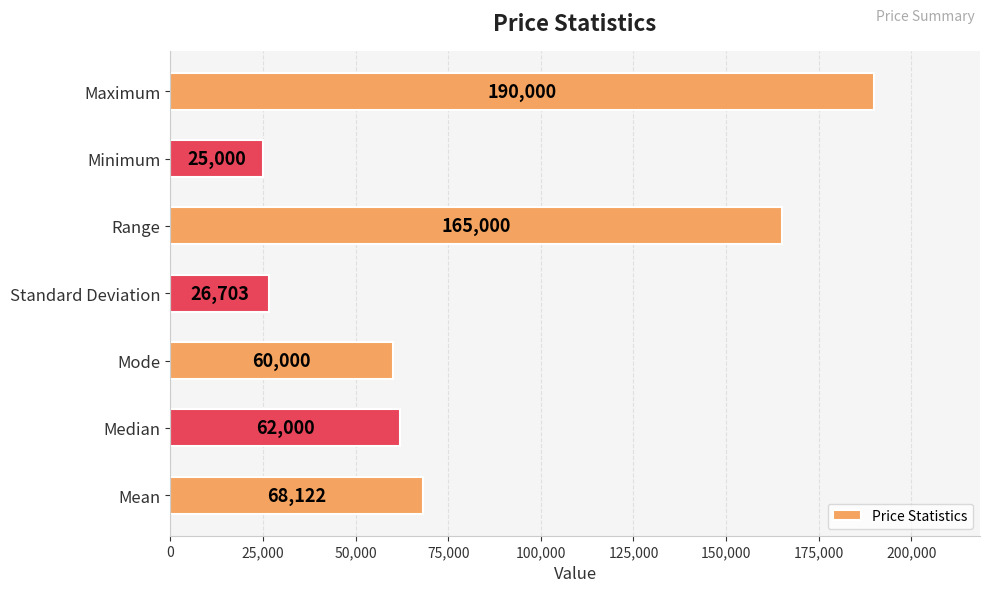

Which category has the lowest value across all series?

Minimum